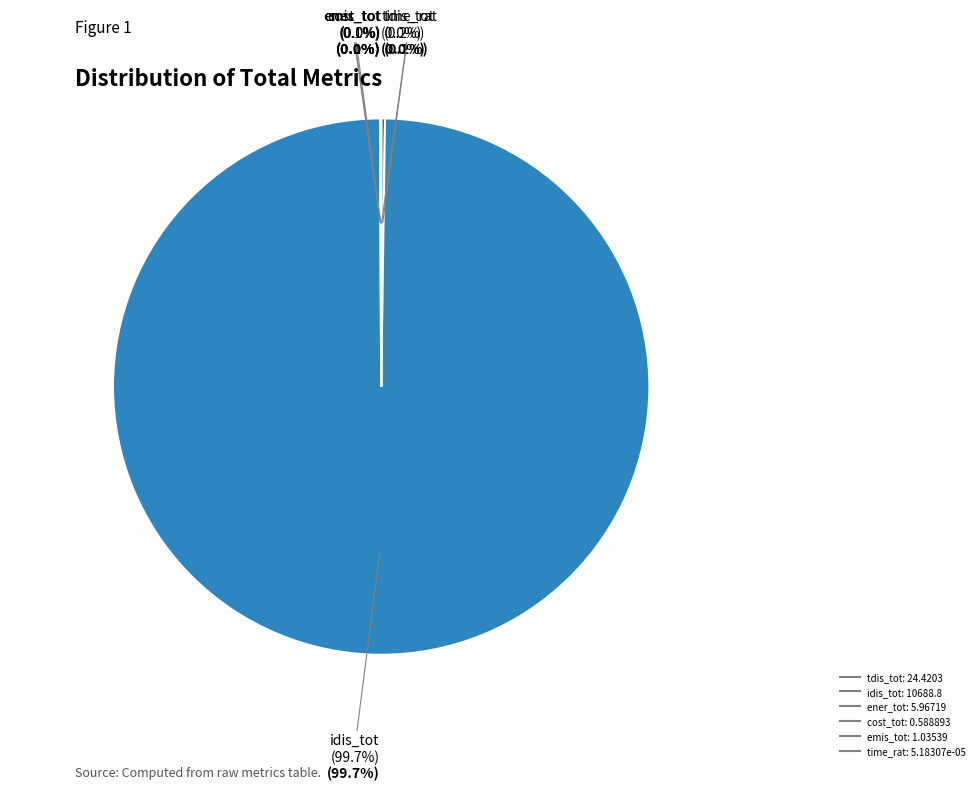

Which category has the biggest portion of the pie?

idis_tot